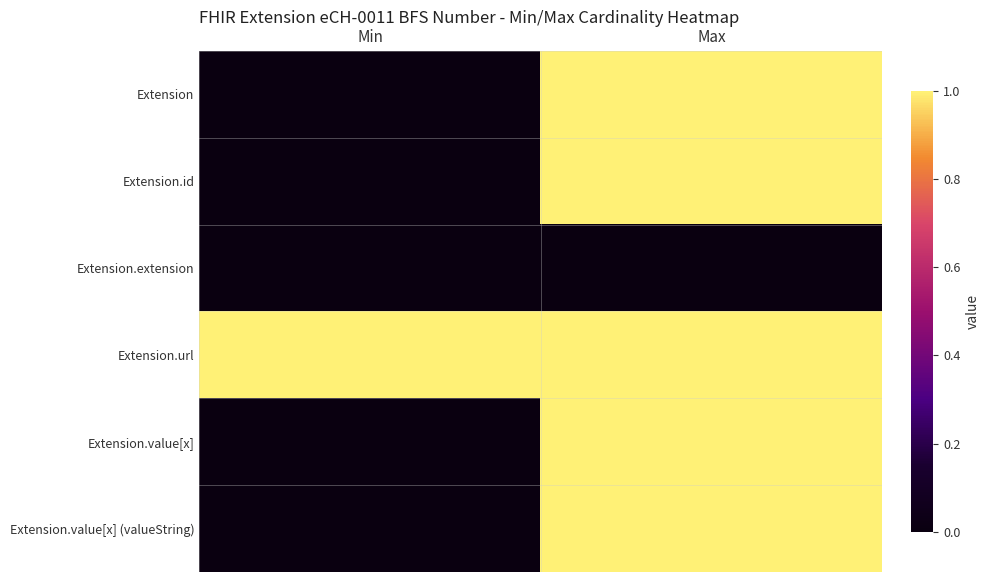

Reading left to right, list all the values displayed in this chart.

Extension: Min=0	Max=1
Extension.id: Min=0	Max=1
Extension.extension: Min=0	Max=0
Extension.url: Min=1	Max=1
Extension.value[x]: Min=0	Max=1
Extension.value[x] (valueString): Min=0	Max=1